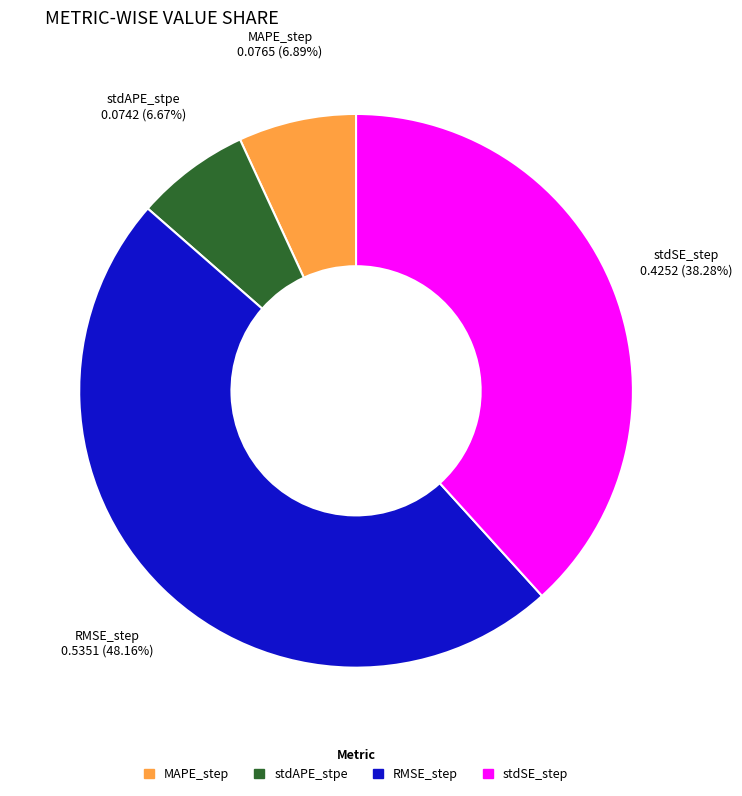

The MAPE_step slice represents 21% of the pie. True or false?

False